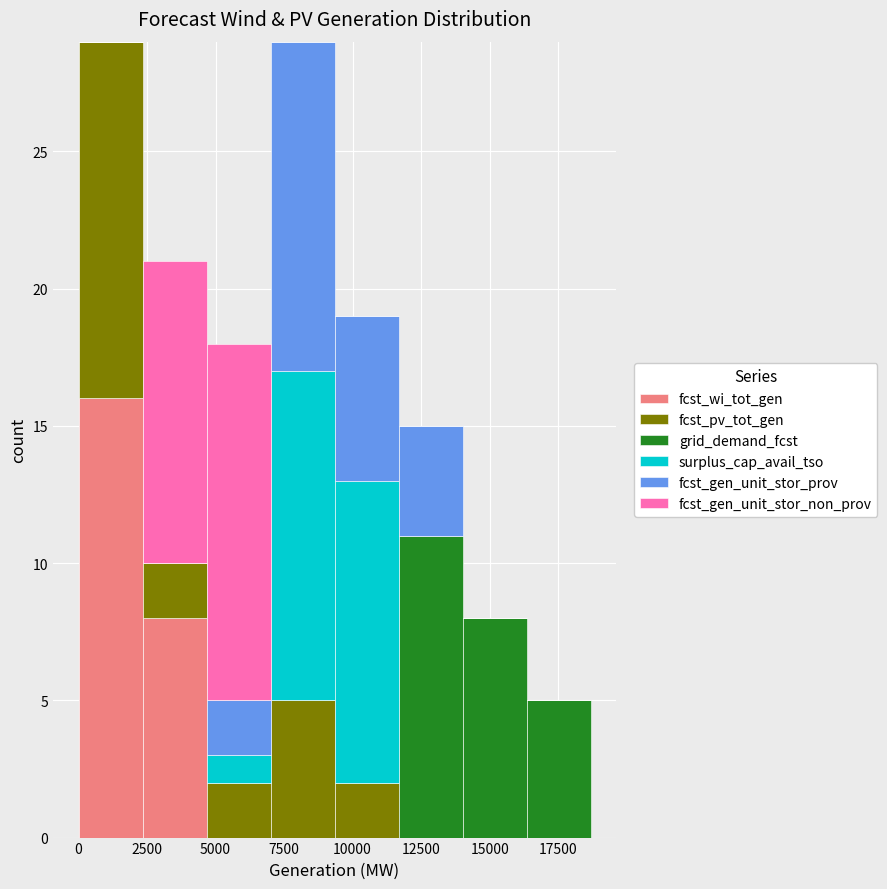

Reading left to right, list every stacked bar in this chart as the range it spans on the x-axis followed by its total height. Neither the bar edges nor the heights are printed on the chart, so give them approximately, as read against the axes.

0 to 2500: 29
2500 to 4500: 21
4500 to 7000: 18
7000 to 9500: 29
9500 to 11500: 19
11500 to 14000: 15
14000 to 16500: 8
16500 to 18500: 5